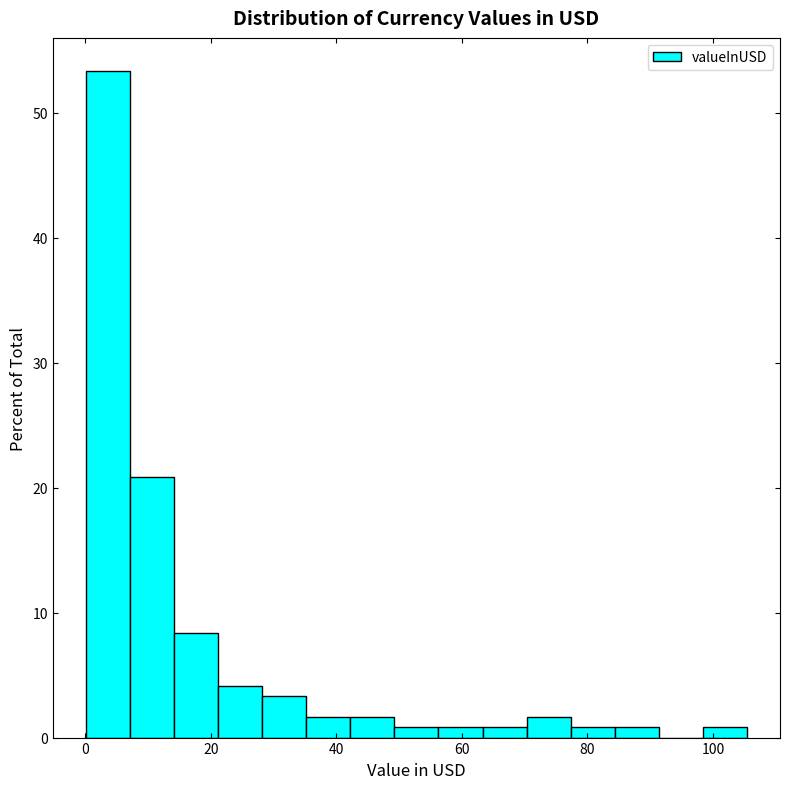

Read against the x-axis, roughly where is the centre of the tallest bar?

4